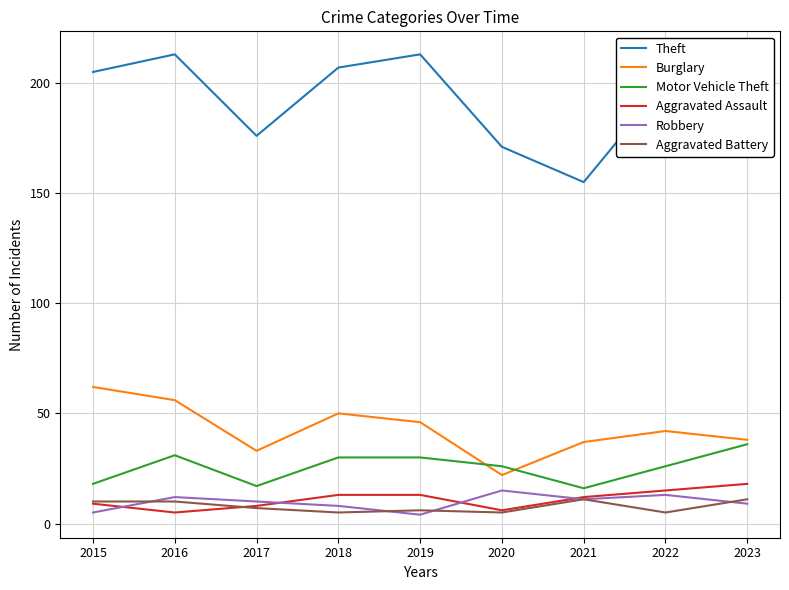

Where is Burglary nearest to the value 42?

2022